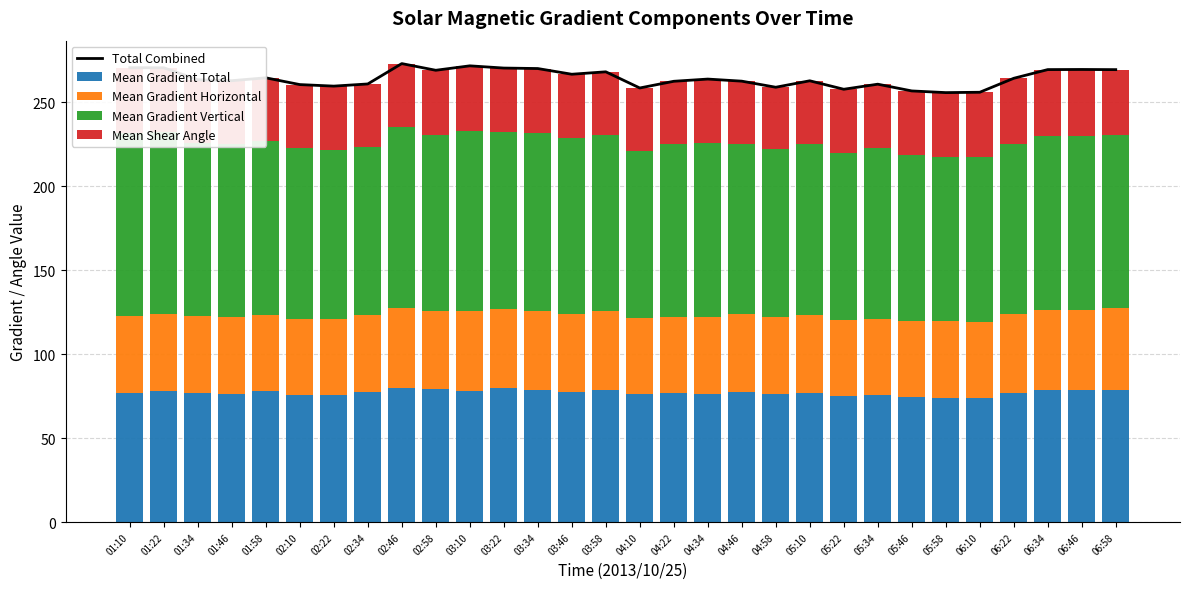

How many categories are shown in the chart?

30